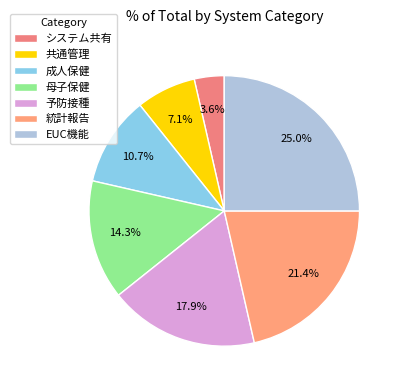

Which slice is the largest?

EUC機能